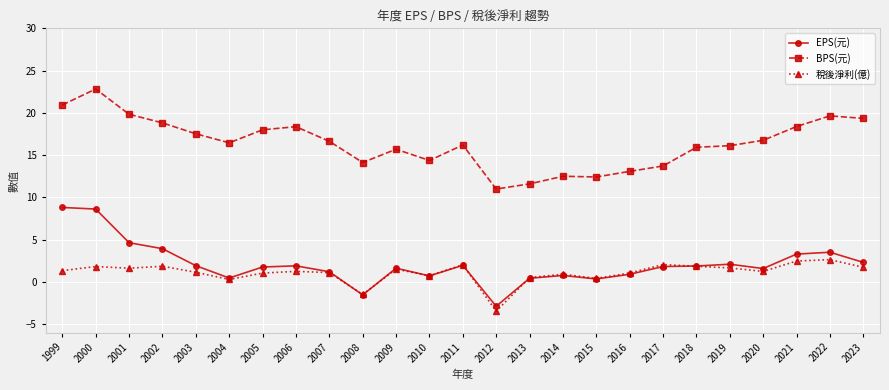

What is the approximate value of 稅後淨利(億) at 1999?

1.3